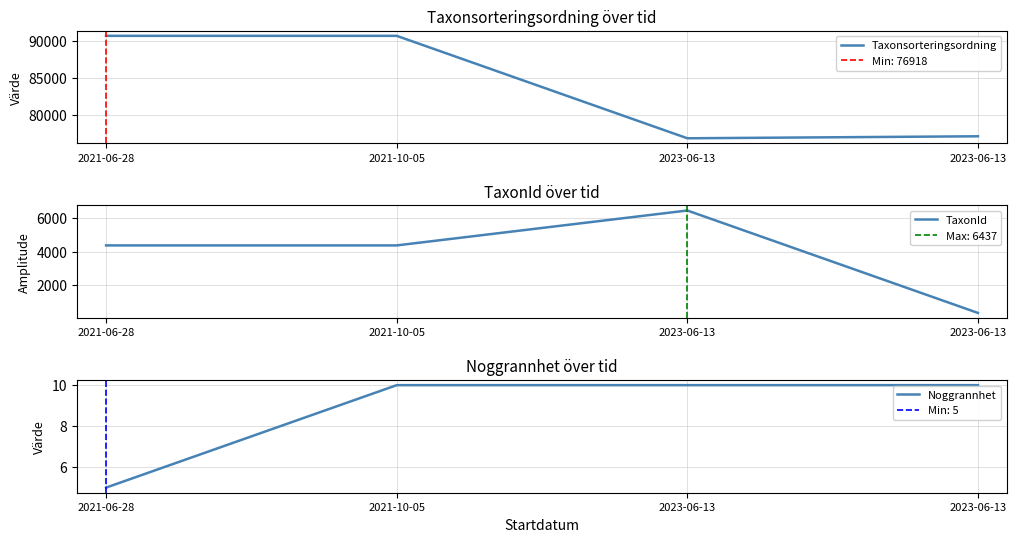

What is the highest value of the TaxonId series?

6437